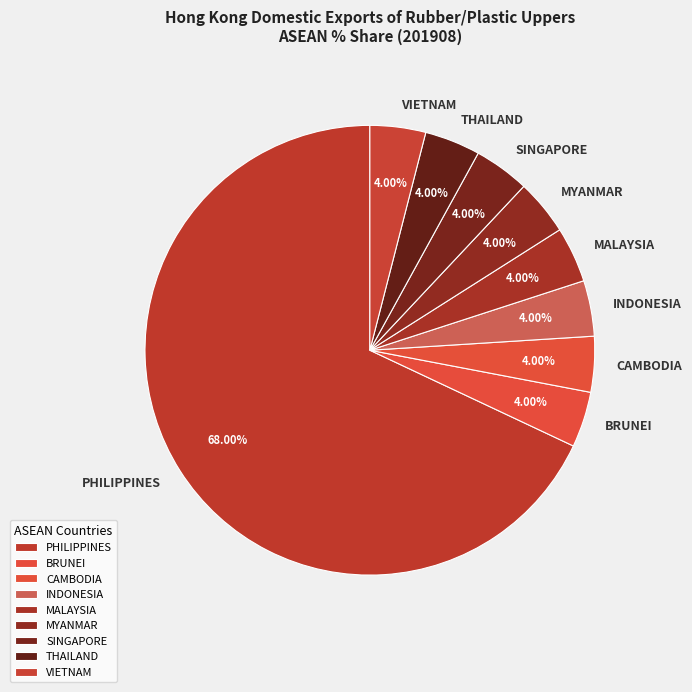

Is it true that MALAYSIA is 4% of the pie?

True